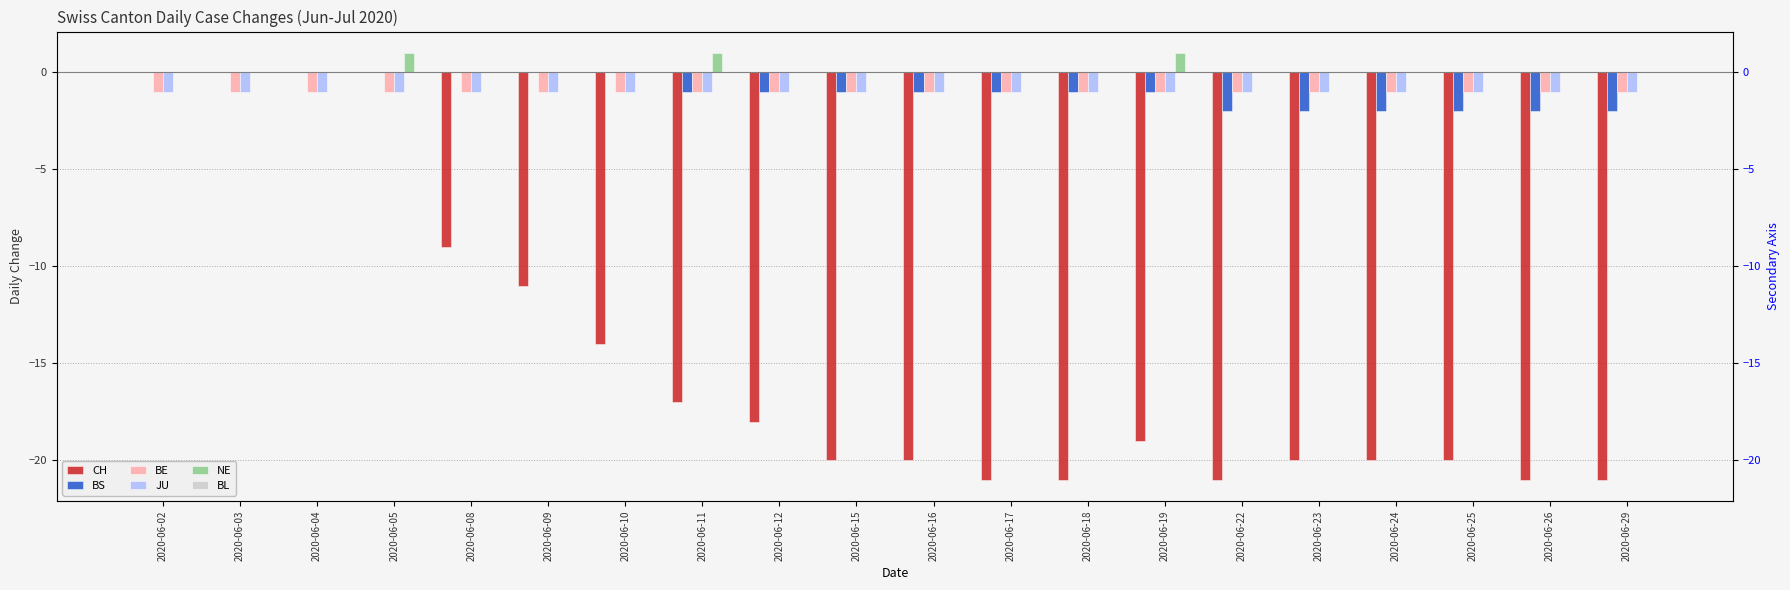

What are all the series names shown in the legend?

CH, BS, BE, JU, NE, BL